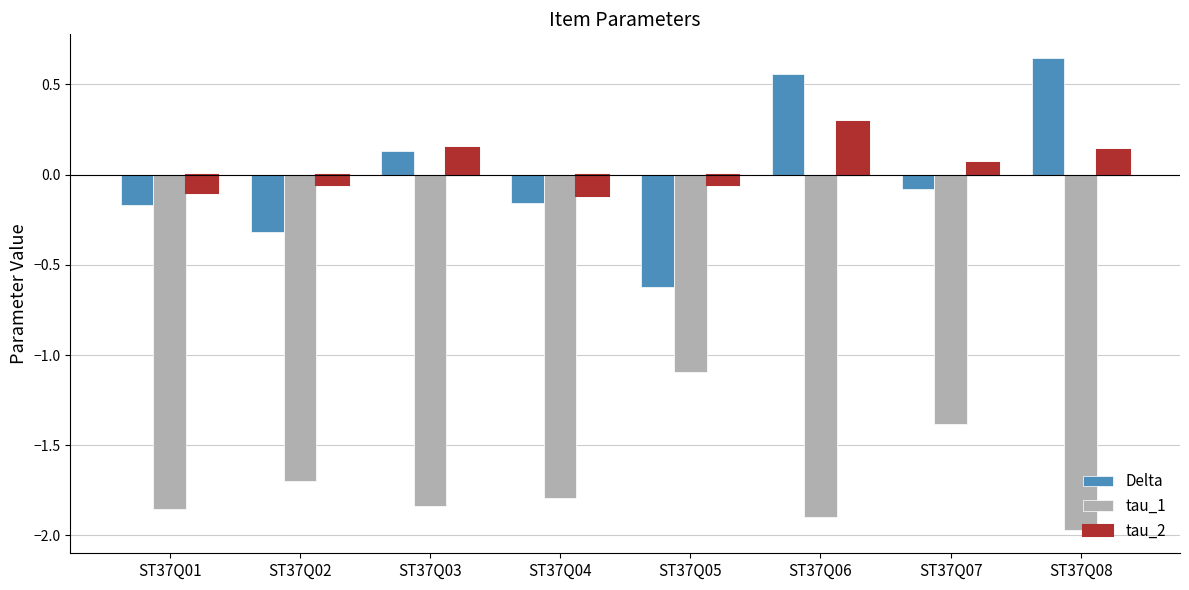

Which category has the highest value across all series?

ST37Q08